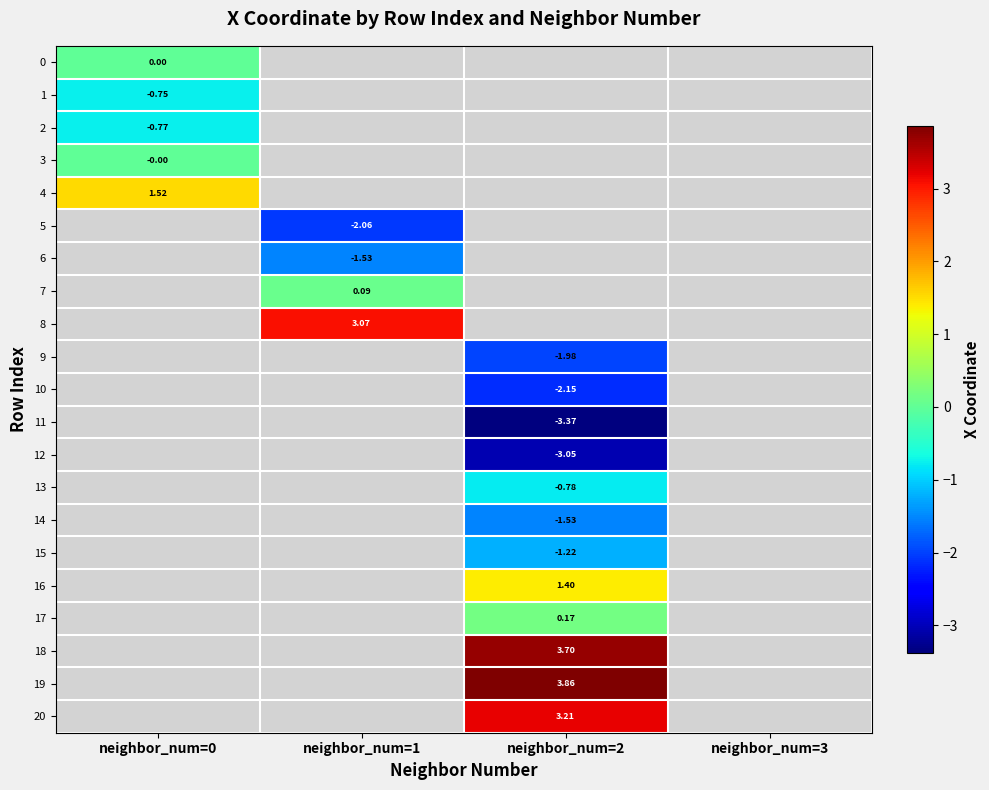

Is it true that 20 equals 3.2 at neighbor_num=2?

True